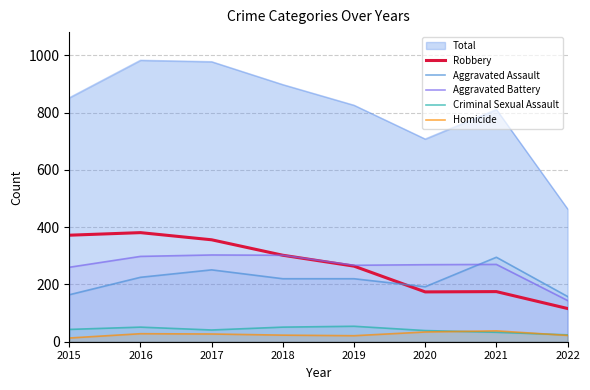

What is the maximum value for Aggravated Battery?

303